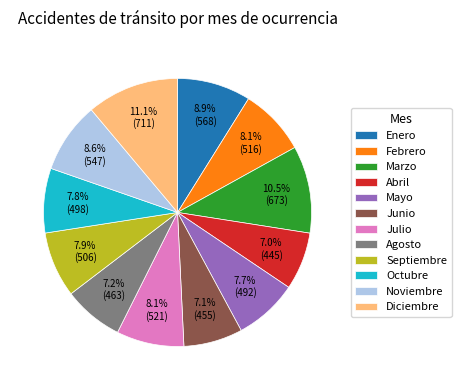

Which category has the biggest portion of the pie?

Diciembre